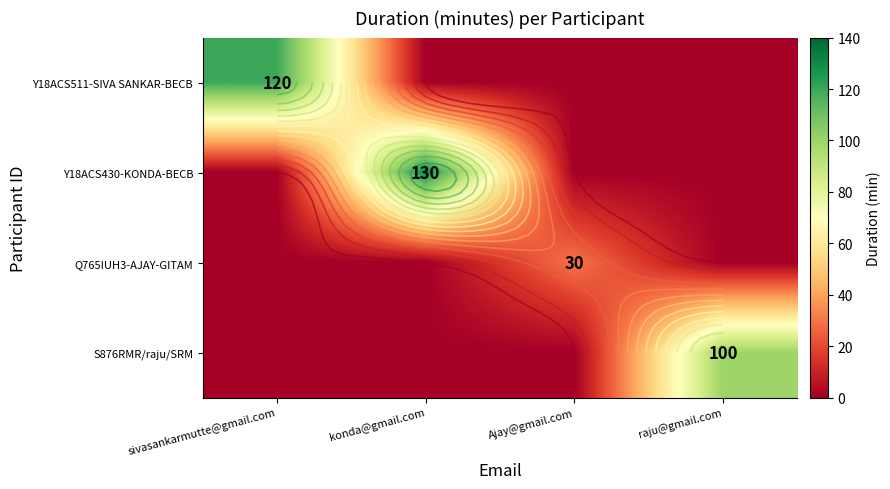

Between konda@gmail.com and sivasankarmutte@gmail.com, which is larger?

sivasankarmutte@gmail.com